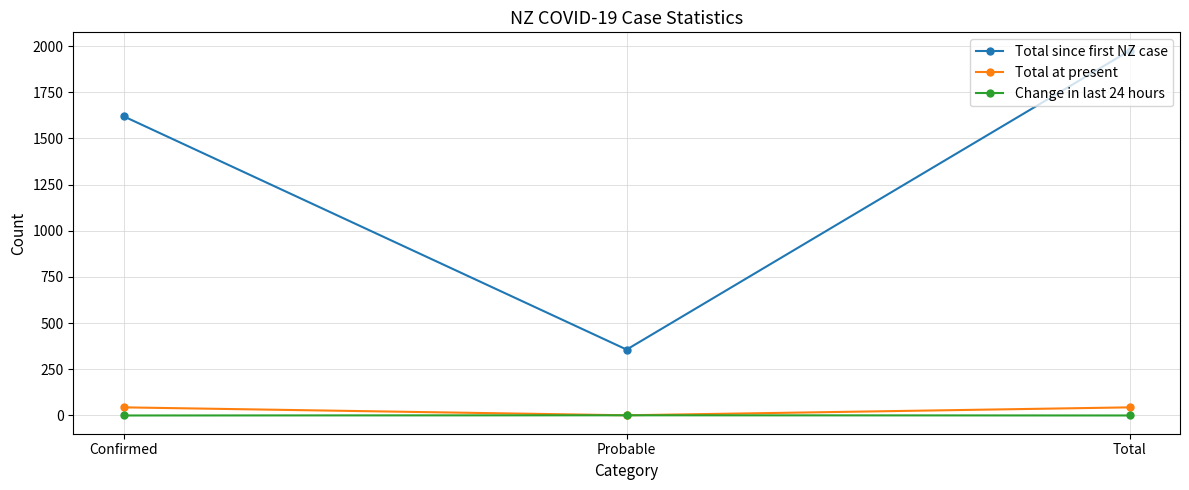

What is the difference between the maximum and second lowest values in the Change in last 24 hours series?

1